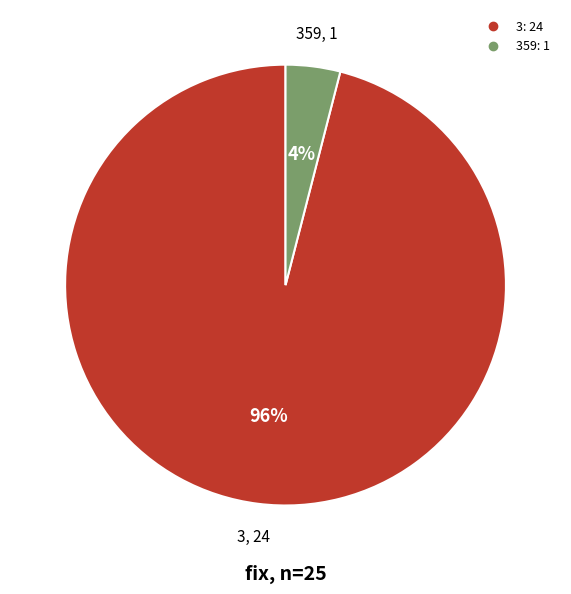

To the nearest percent, what is the average slice percentage?

50%